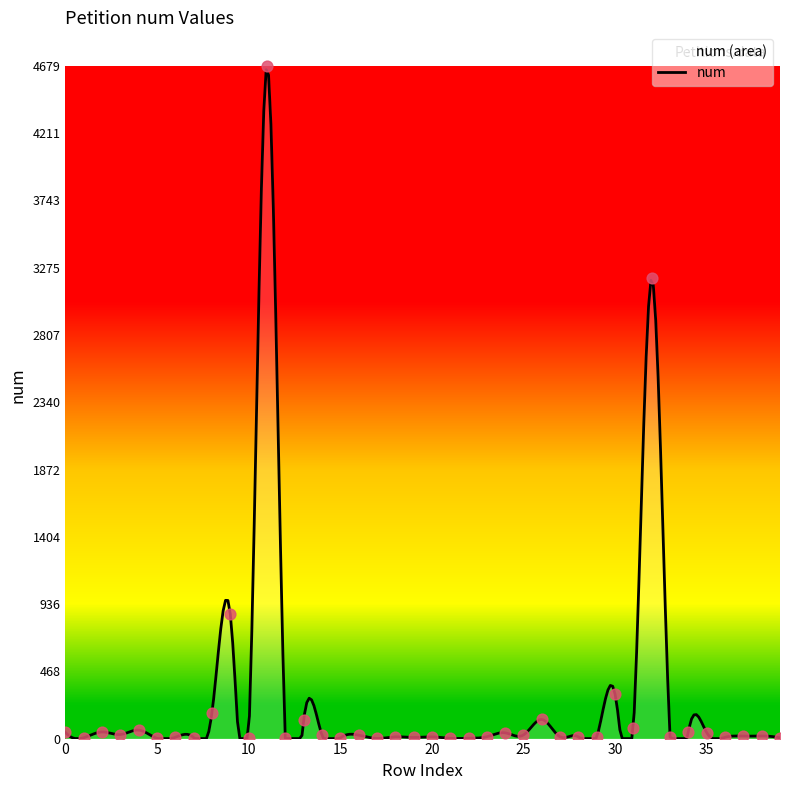

Between 6 and 30, which is larger?

30